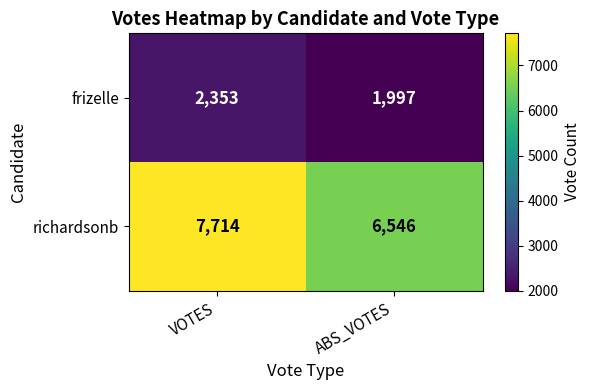

Which series has the largest range (max minus min)?

richardsonb